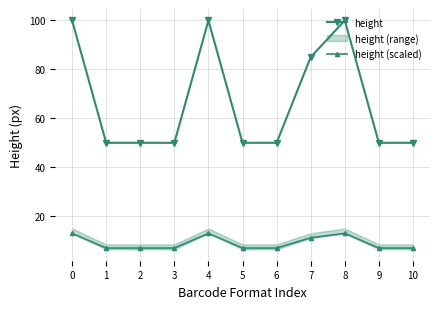

Rank the series by their maximum value, from lowest to highest.

height (scaled), height